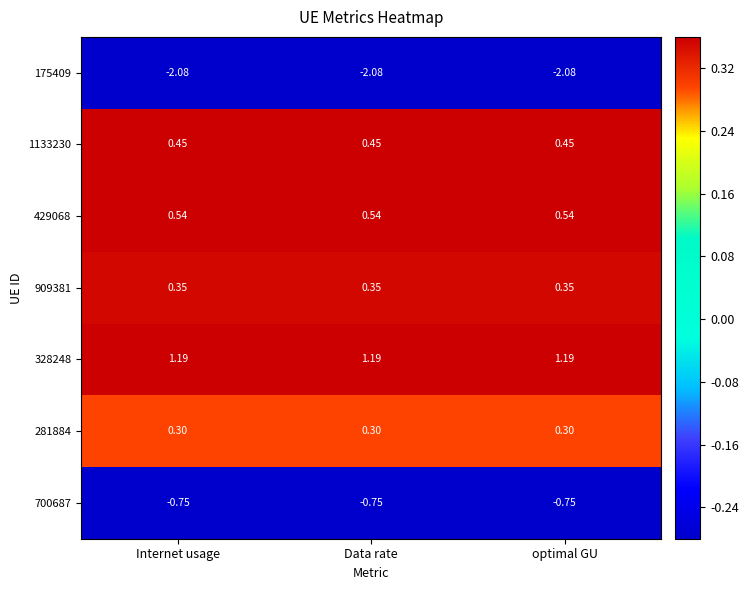

List the series in order of their peak value, highest first.

328248, 429068, 1133230, 909381, 281884, 700687, 175409